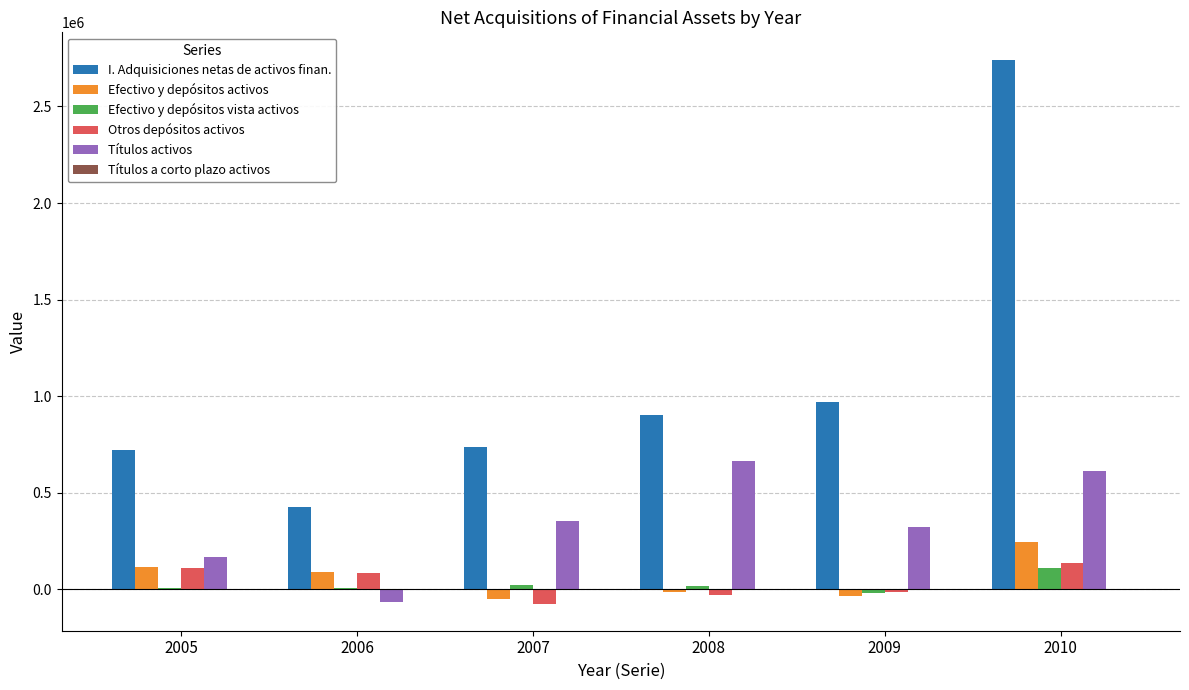

Which series has the largest total across all categories?

I. Adquisiciones netas de activos finan.